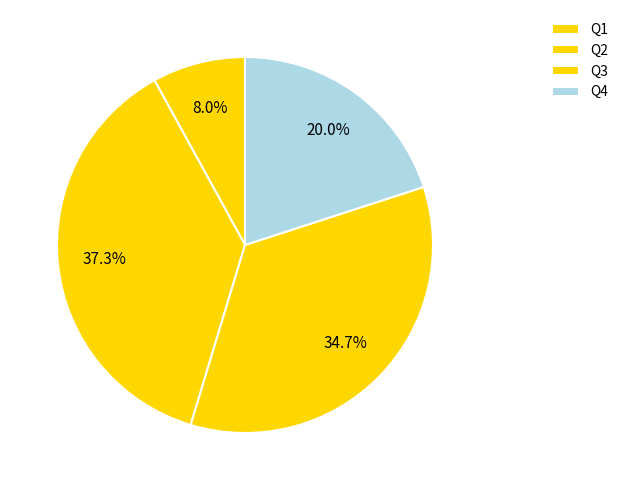

How many slices are in this pie chart?

4